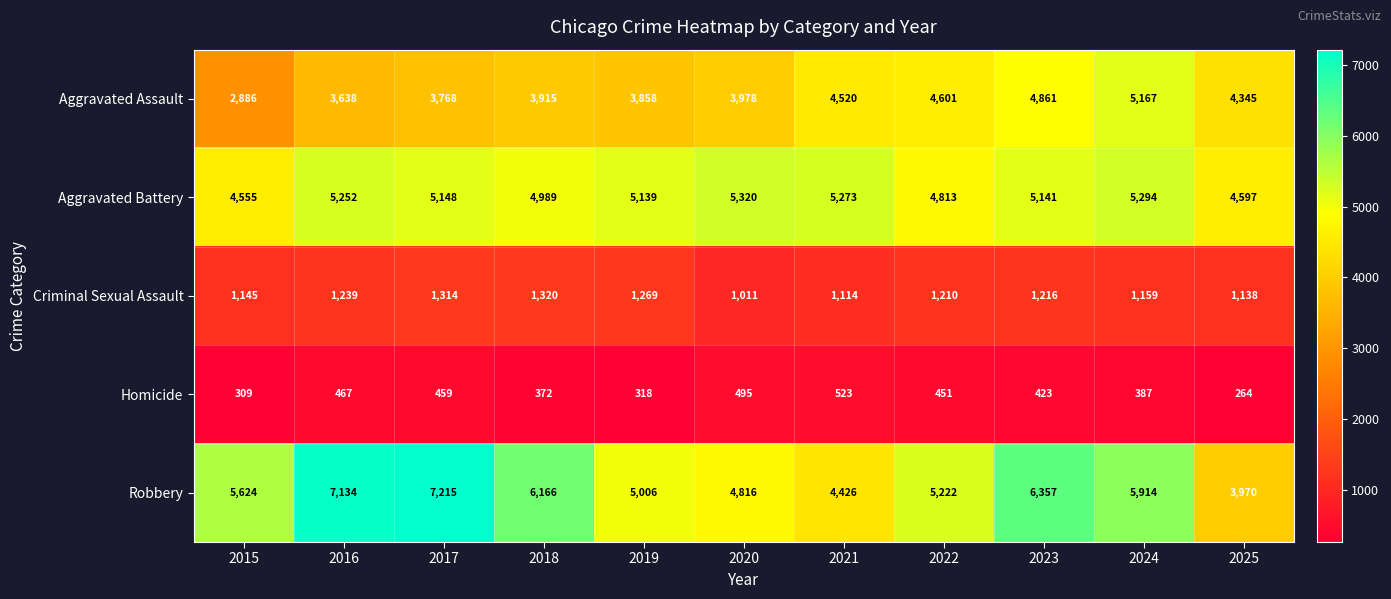

At which category is the sum across all series the highest?

2023